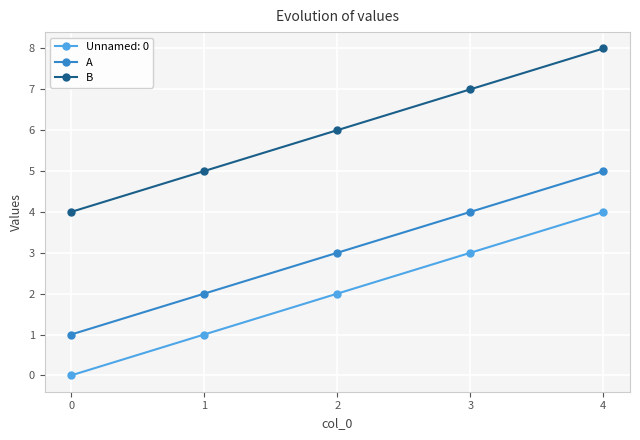

Reading left to right, transcribe all the data shown in this chart.

Unnamed: 0: 0	1	2	3	4
A: 1	2	3	4	5
B: 4	5	6	7	8